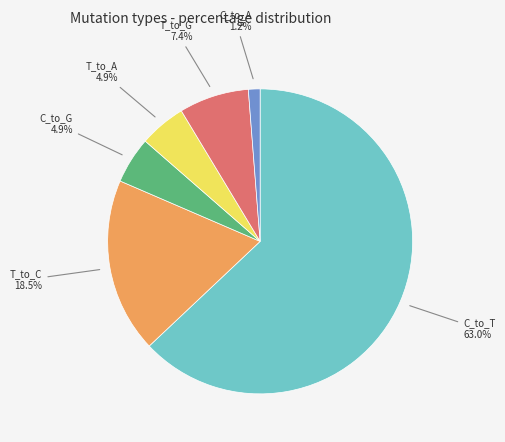

To the nearest percent, what is the average slice percentage?

17%